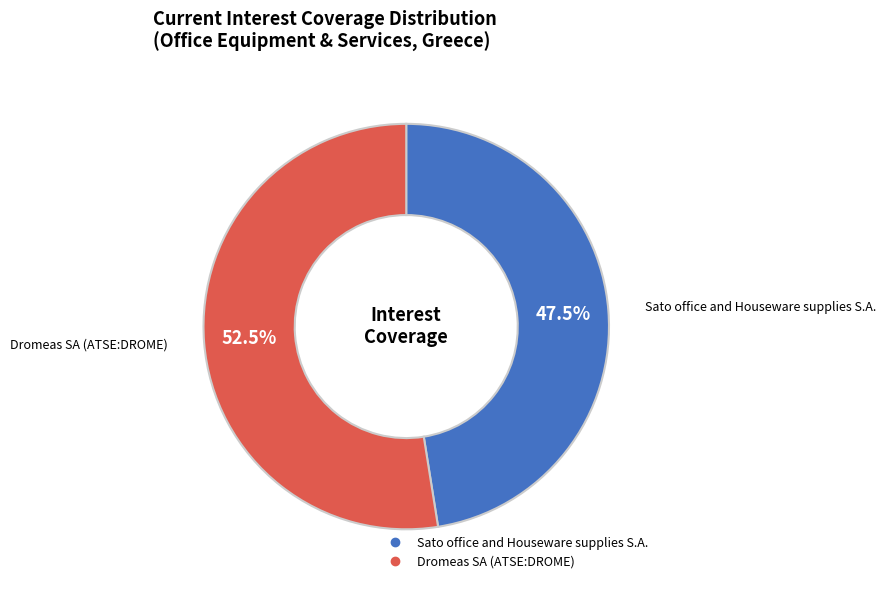

Combined, what portion of the pie is Sato office and Houseware supplies S.A. and Dromeas SA (ATSE:DROME)?

100.0%